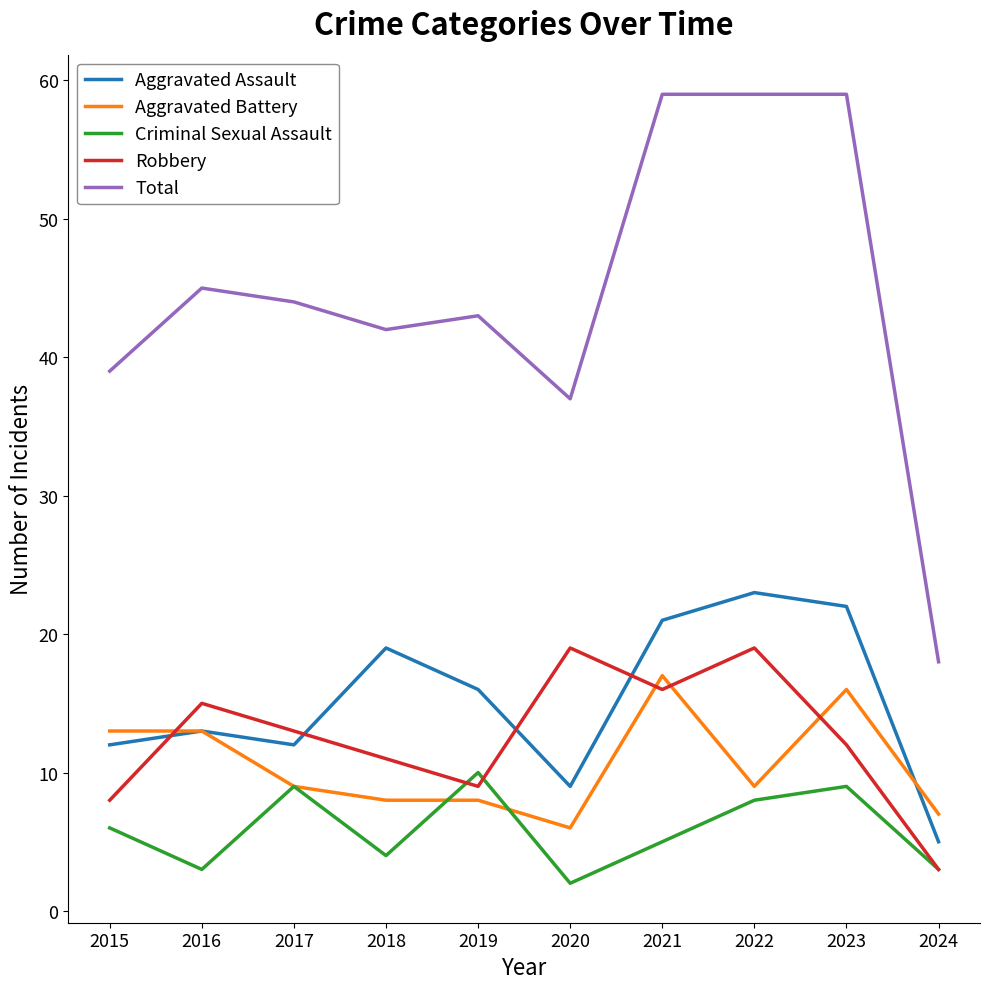

What is the total value across all series at 2015?

78